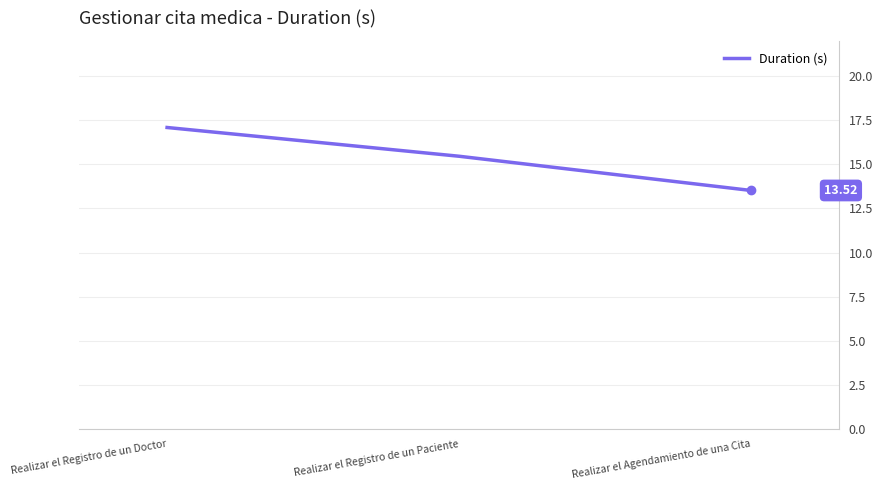

List the labels in order of value, smallest first.

Realizar el Agendamiento de una Cita, Realizar el Registro de un Paciente, Realizar el Registro de un Doctor